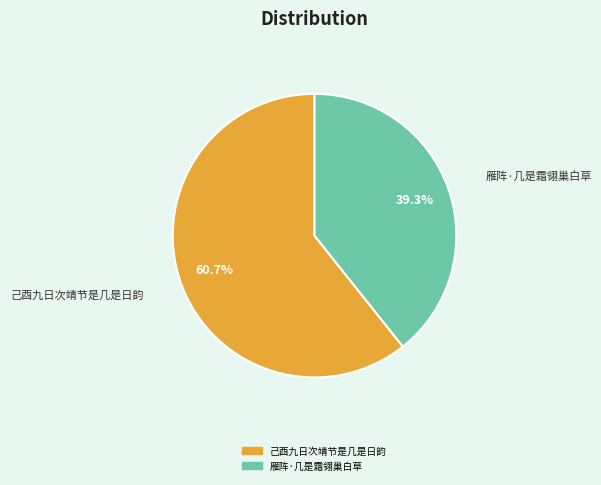

To the nearest percent, what is the combined percentage of 雁阵·几是霜翎巢白草 and 己酉九日次靖节是几是日韵?

100%